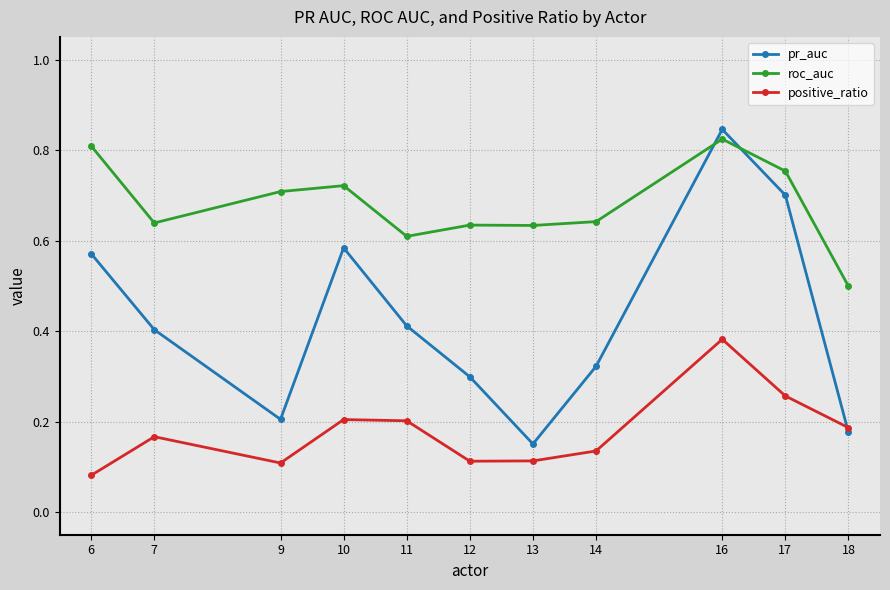

Which category has the highest value across all series?

16